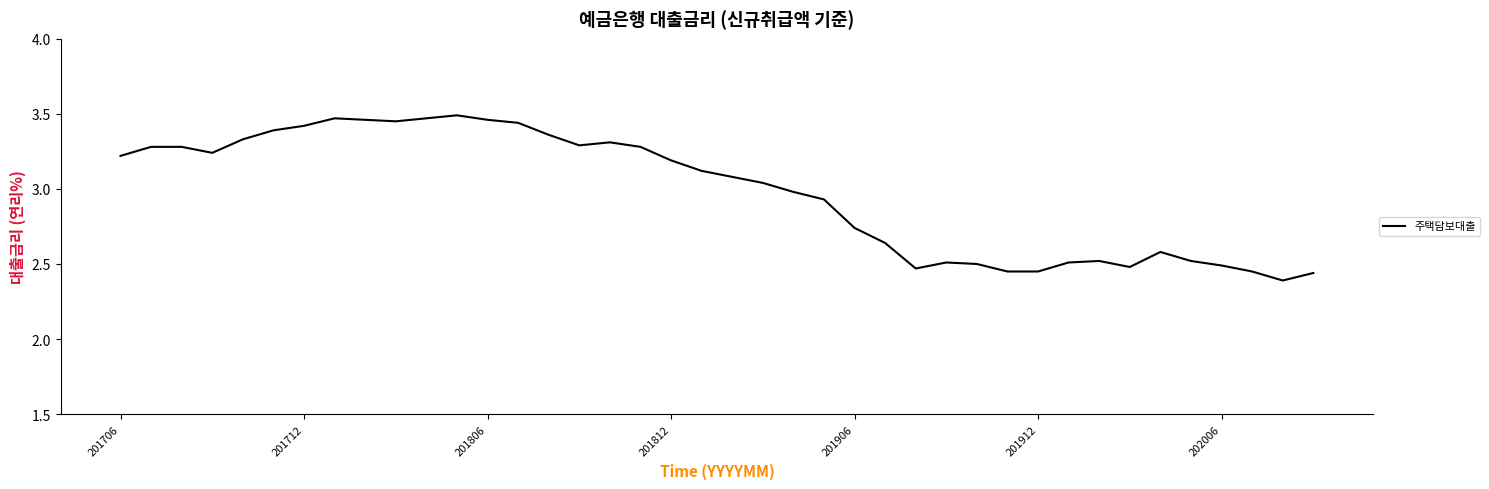

What is the difference between the maximum and minimum values?

1.1